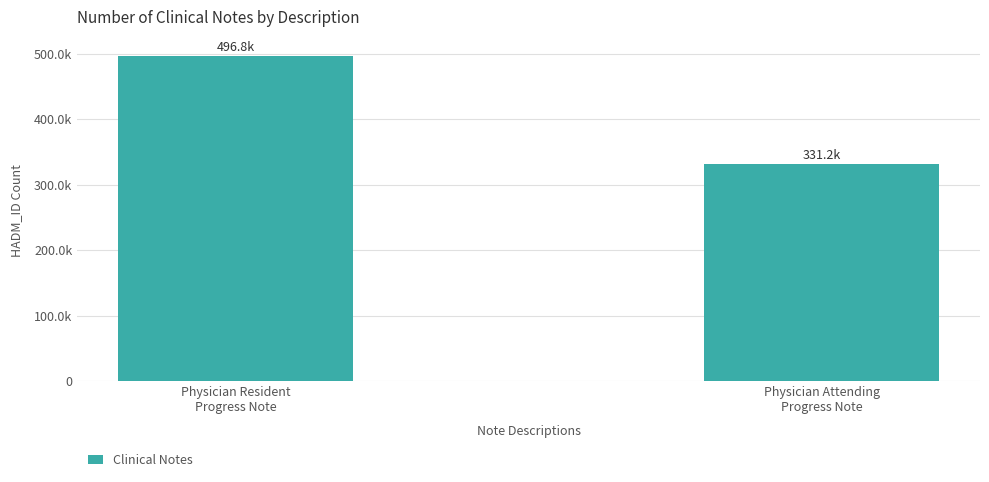

Does the chart contain any negative values?

No